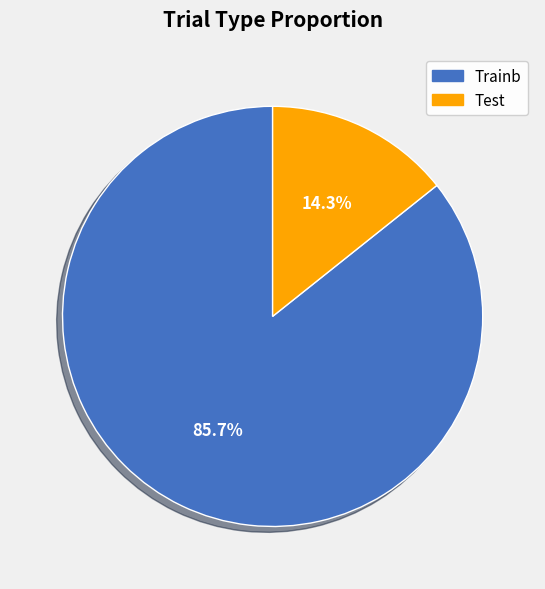

Does any single category account for the majority?

Yes